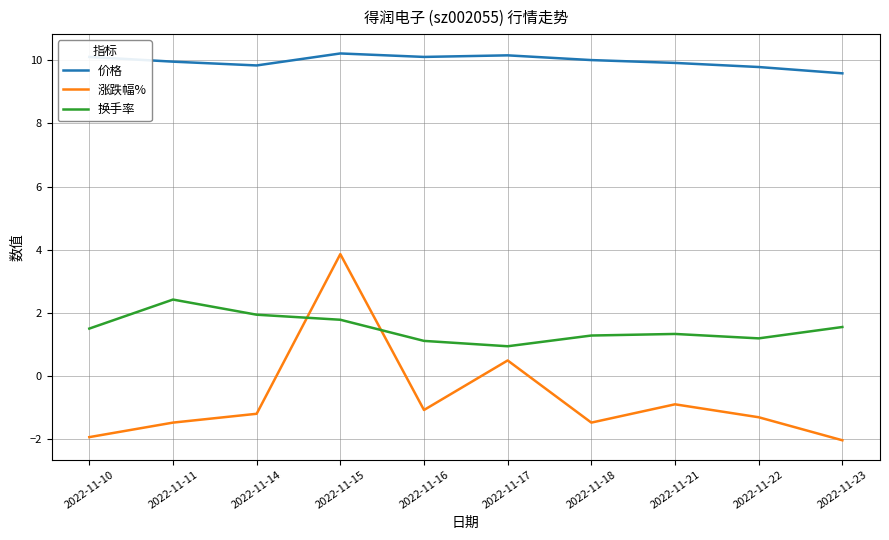

Rank the series by their average value, from highest to lowest.

价格, 换手率, 涨跌幅%